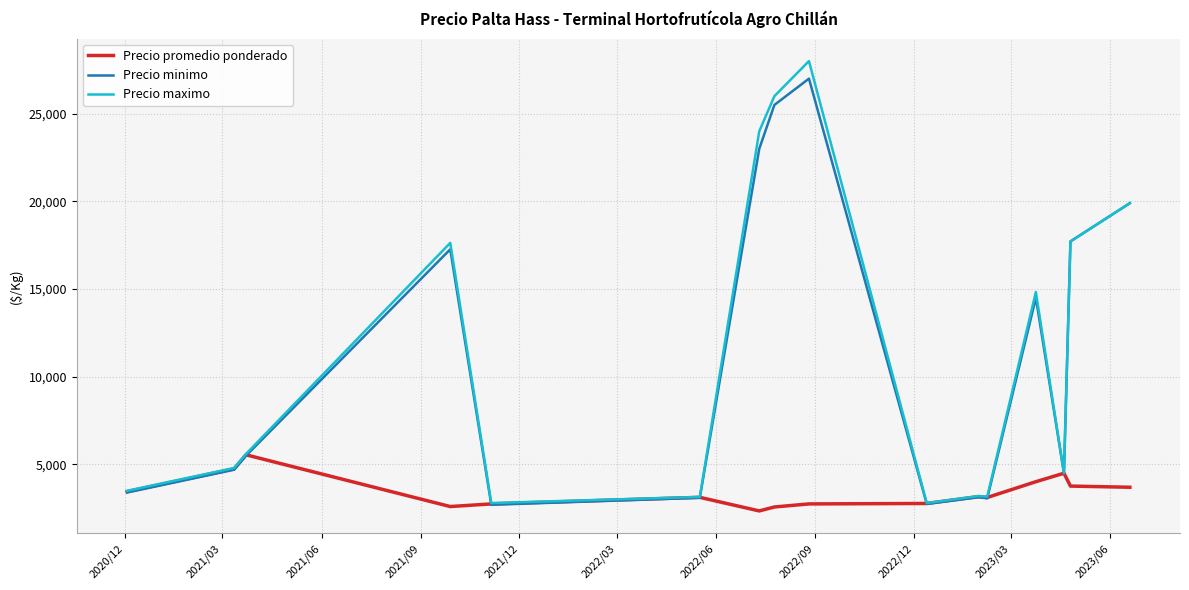

Does the chart have visible grid lines?

Yes